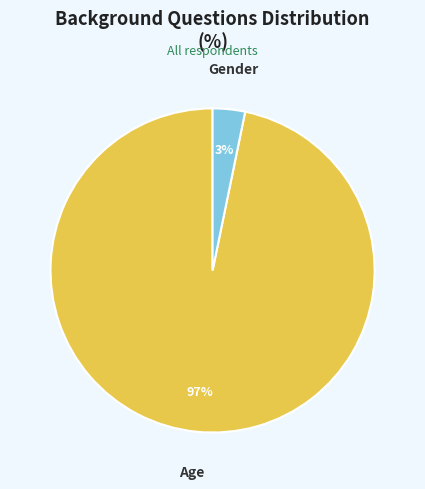

To the nearest percent, what is the average slice percentage?

50%